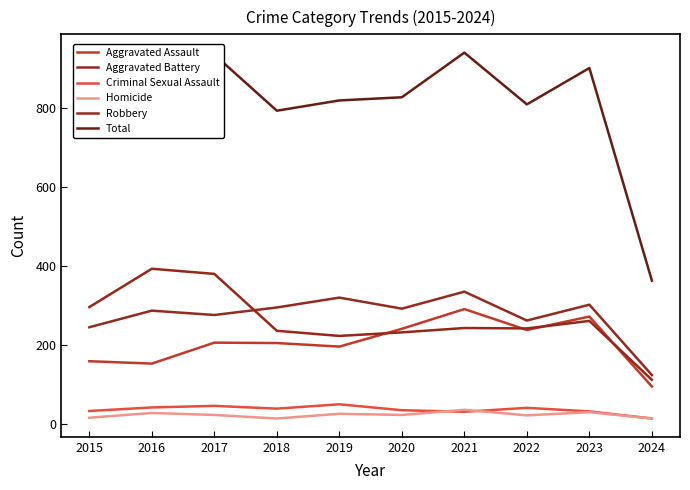

Is the value of Criminal Sexual Assault at 2019 greater than the value of Aggravated Battery at 2019?

No